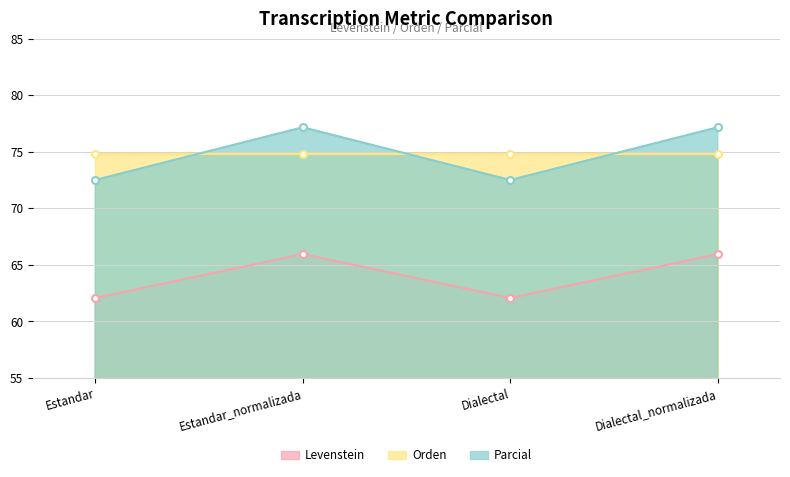

Does the chart display data point markers on the line(s)?

Yes